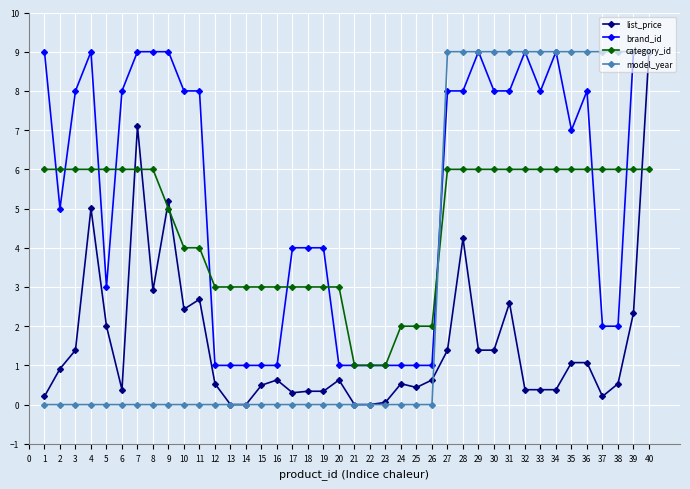

True or false: brand_id and model_year cross at least once.

True